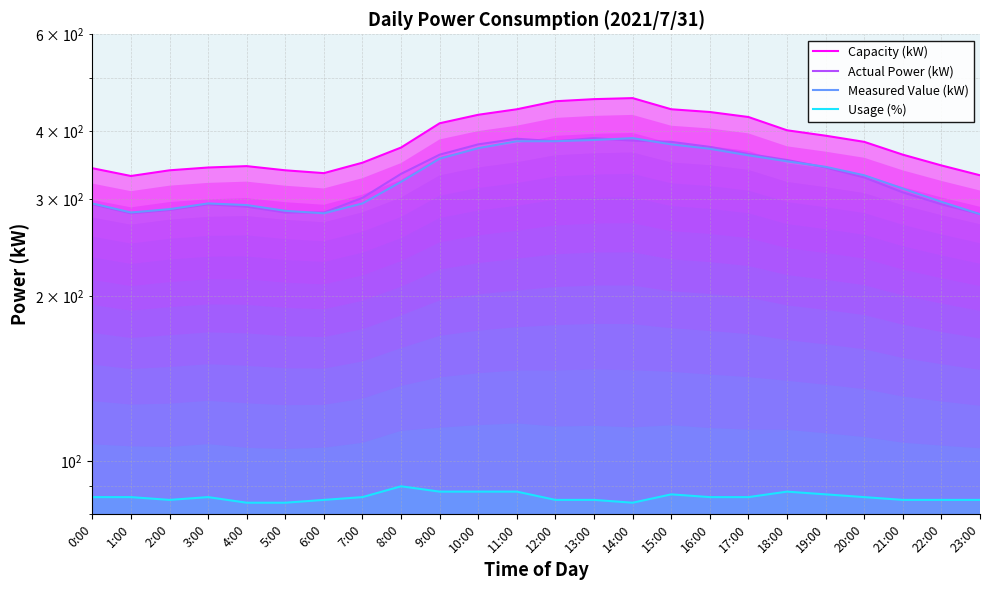

What is the value of the Usage (%) point at the 1st from the left?

86